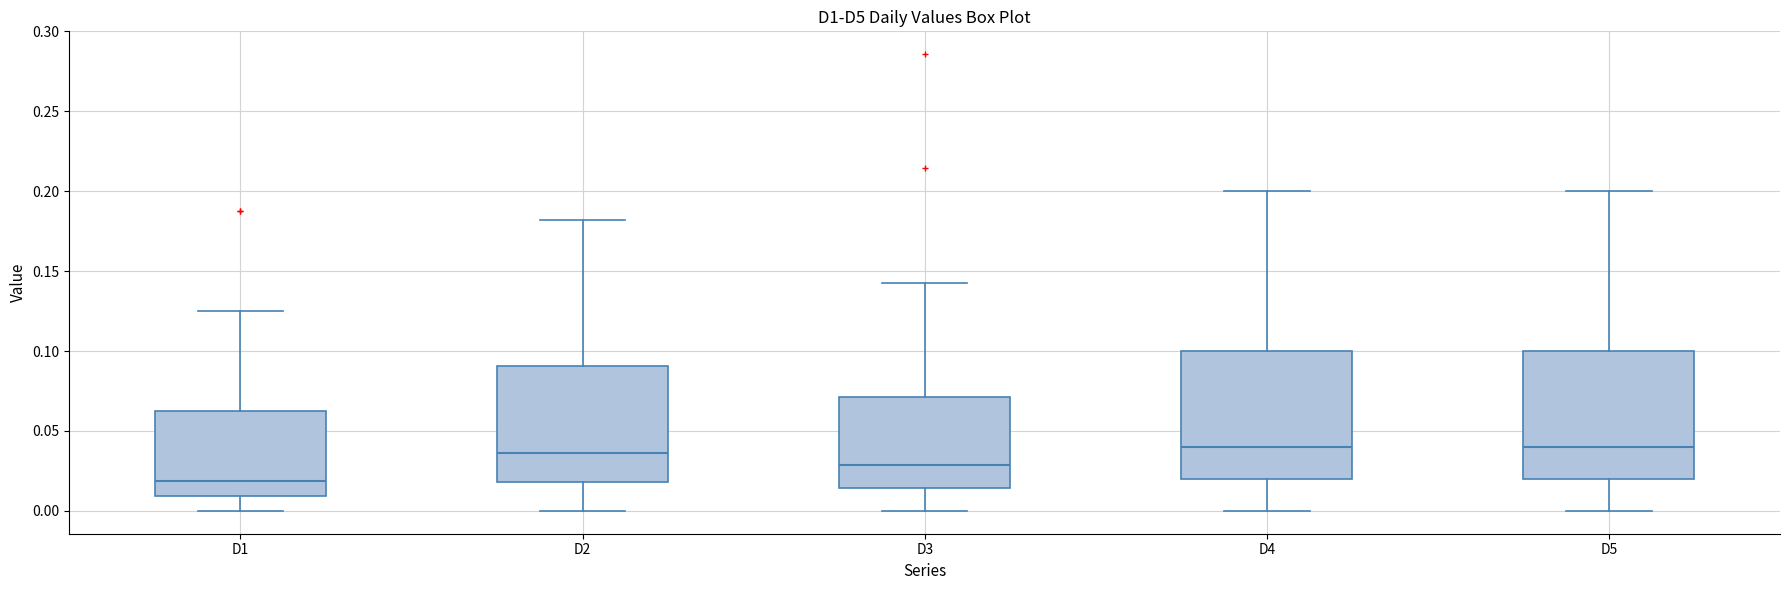

Where does the median line of the box for D3 sit on the y-axis? The values are not printed on the chart, so give them approximately, as read against the axis.

0.030